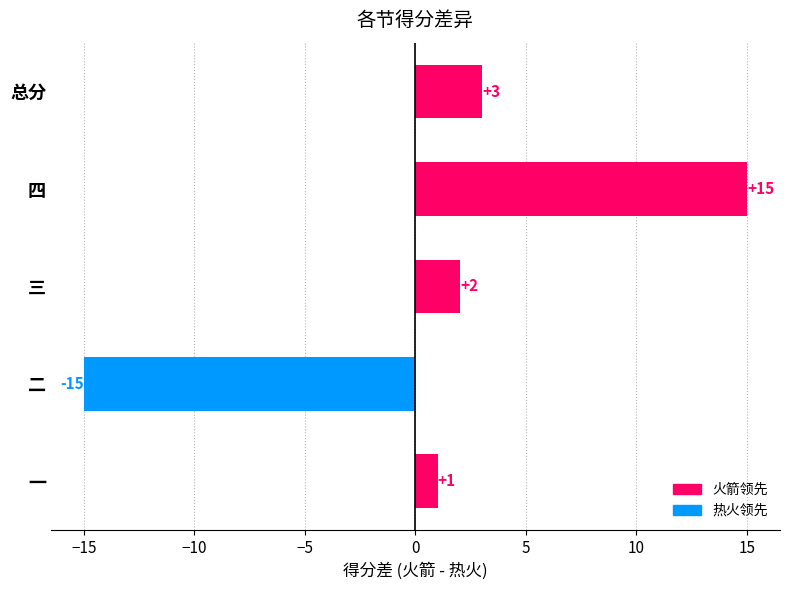

What is the maximum value shown in the chart?

15